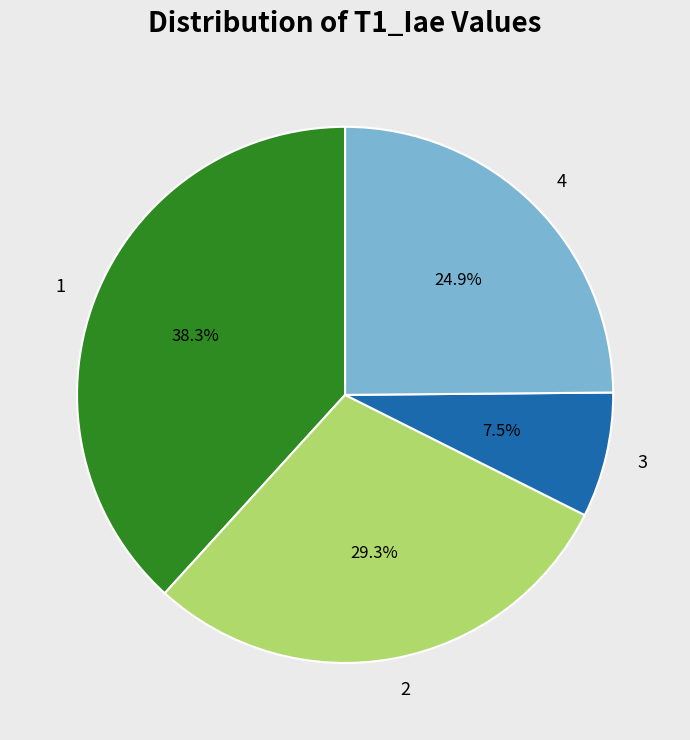

Is it true that 1 is 47% of the pie?

False